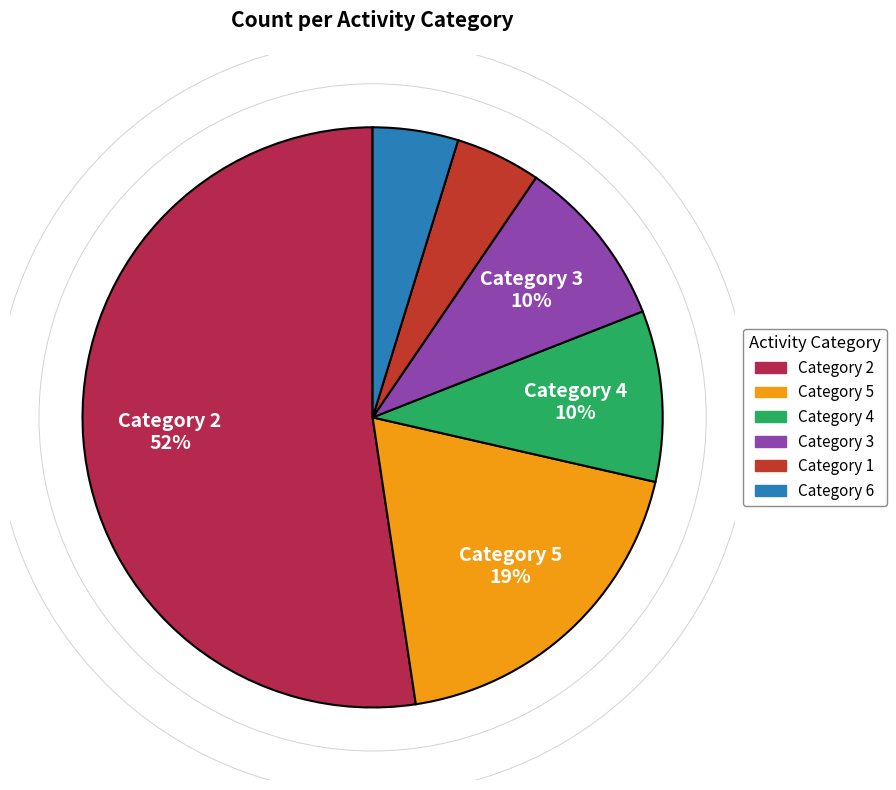

Is there a majority slice in this chart?

Yes